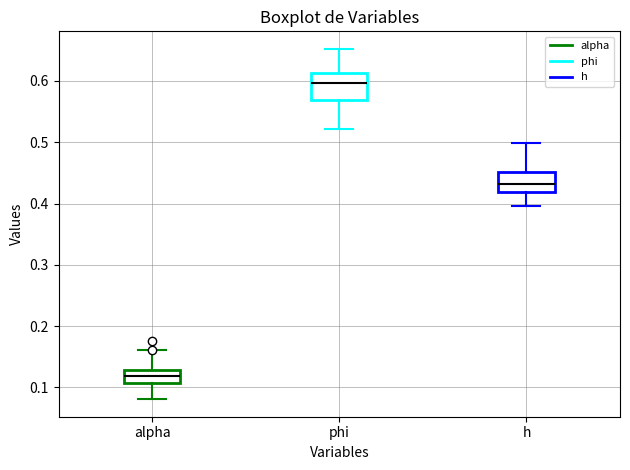

Where does the upper whisker of the box for alpha end on the y-axis? The values are not printed on the chart, so give them approximately, as read against the axis.

0.16